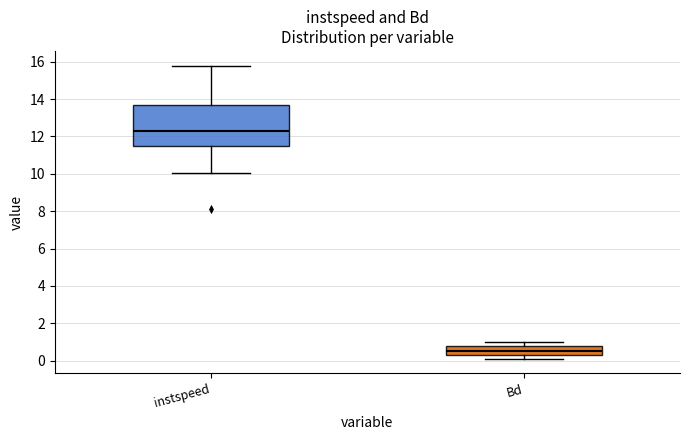

Reading left to right, transcribe this box plot: for each box, give where its median line is, the range the box spans, and where its two whiskers end, as read against the y-axis. The values are not printed on the chart, so give them approximately, as read against the axis.

instspeed: median 12.2, box 11.6 to 13.6, whiskers 10.0 to 15.8
Bd: median 0.6, box 0.4 to 0.8, whiskers 0.0 to 1.0